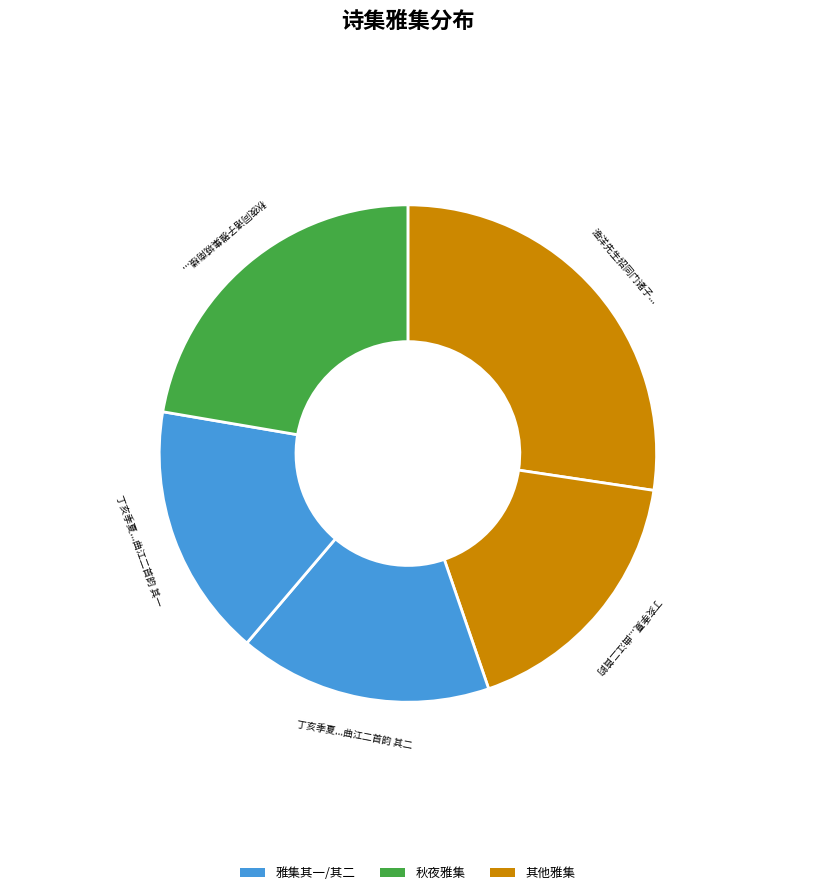

The 丁亥季夏...曲江二首韵 slice represents 24% of the pie. True or false?

False